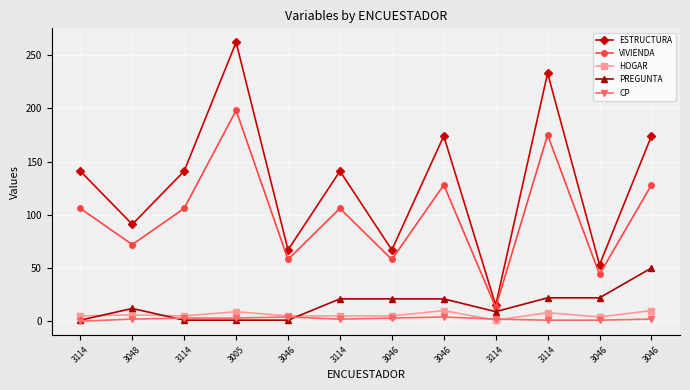

Count the number of data series in this chart.

5